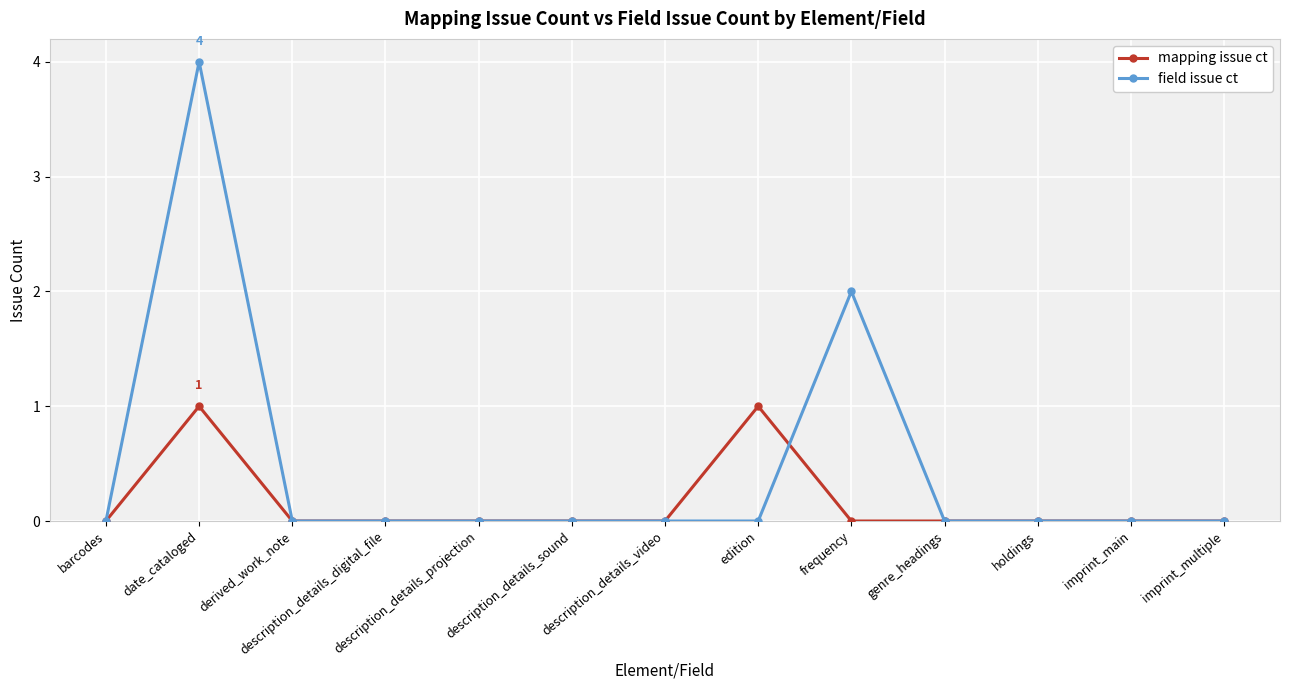

Which series changed the most between date_cataloged and genre_headings?

field issue ct